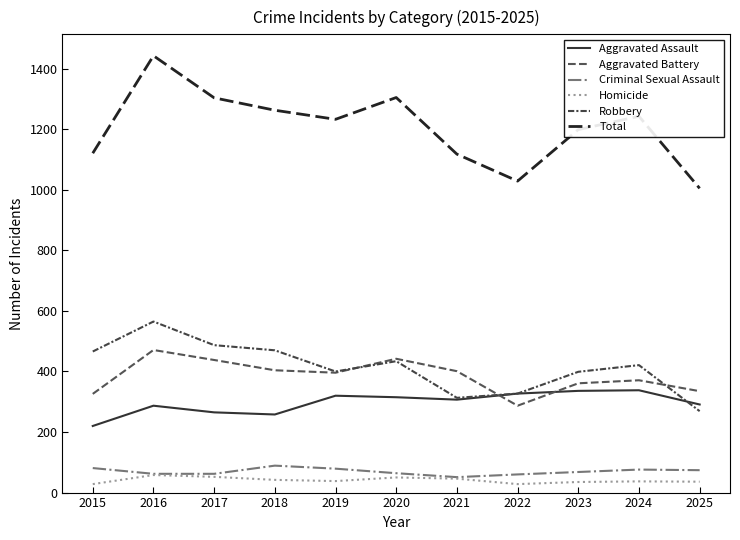

What is the difference between the second highest and minimum values in the Aggravated Battery series?

155